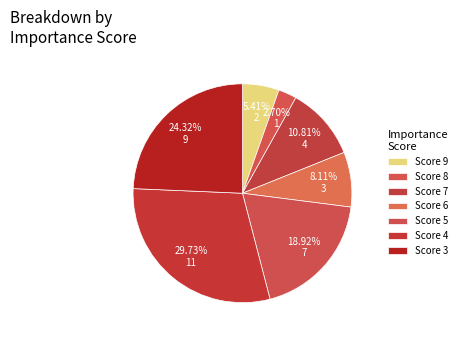

How many slices are in this pie chart?

7